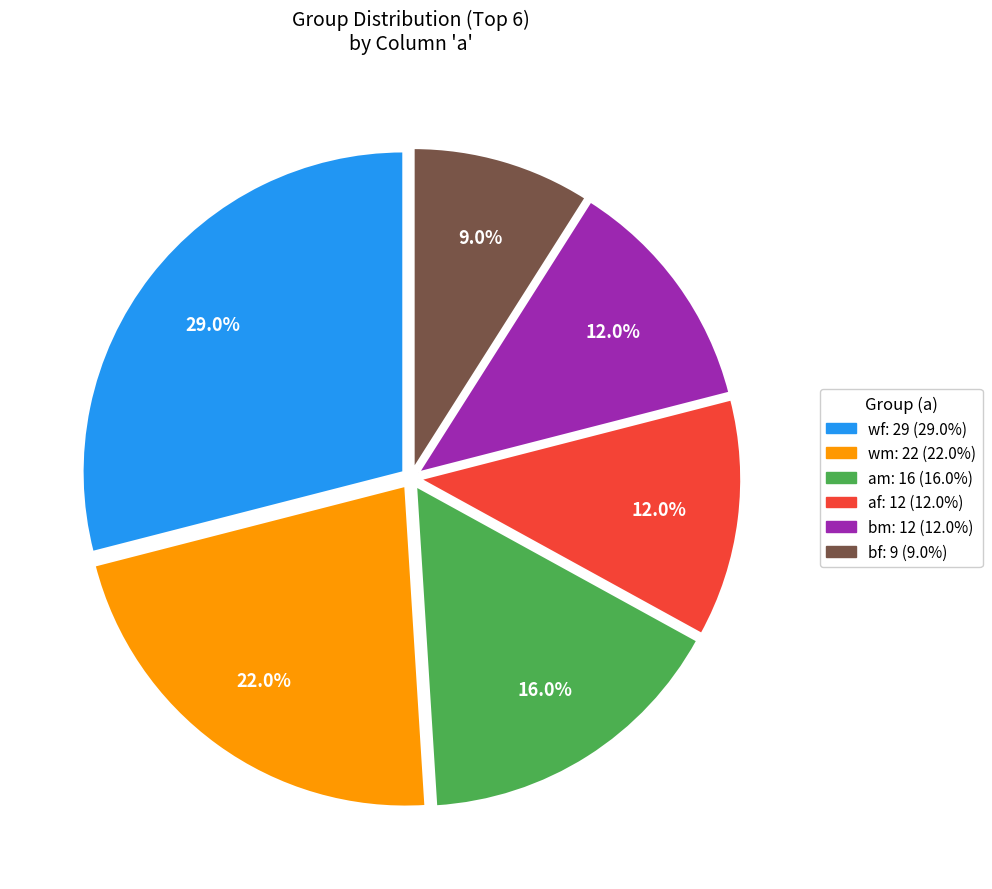

Is there any slice that represents more than half of the pie?

No